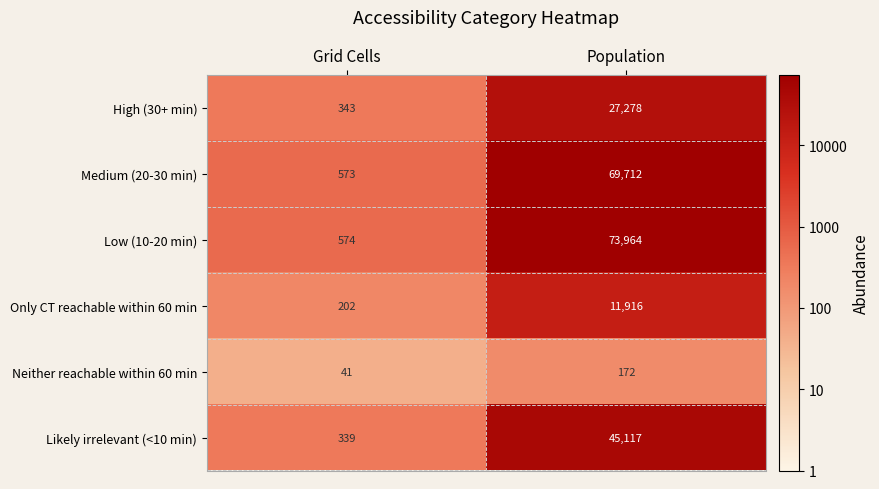

True or false: Likely irrelevant (<10 min) has a value of 339 at Grid Cells.

True